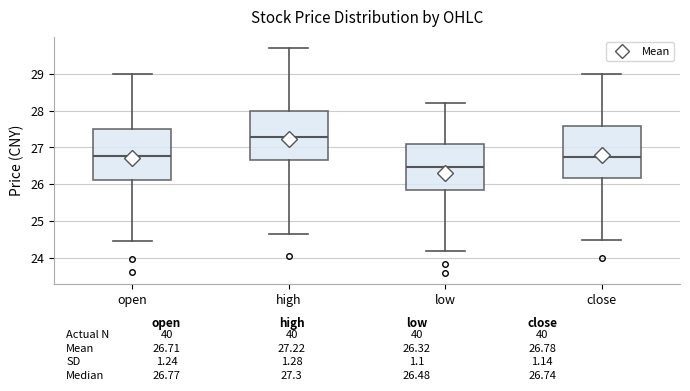

Which box's median line is the lowest?

low